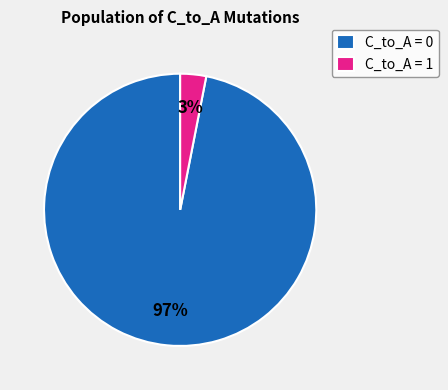

Does C_to_A = 0 represent more than half of the total?

Yes